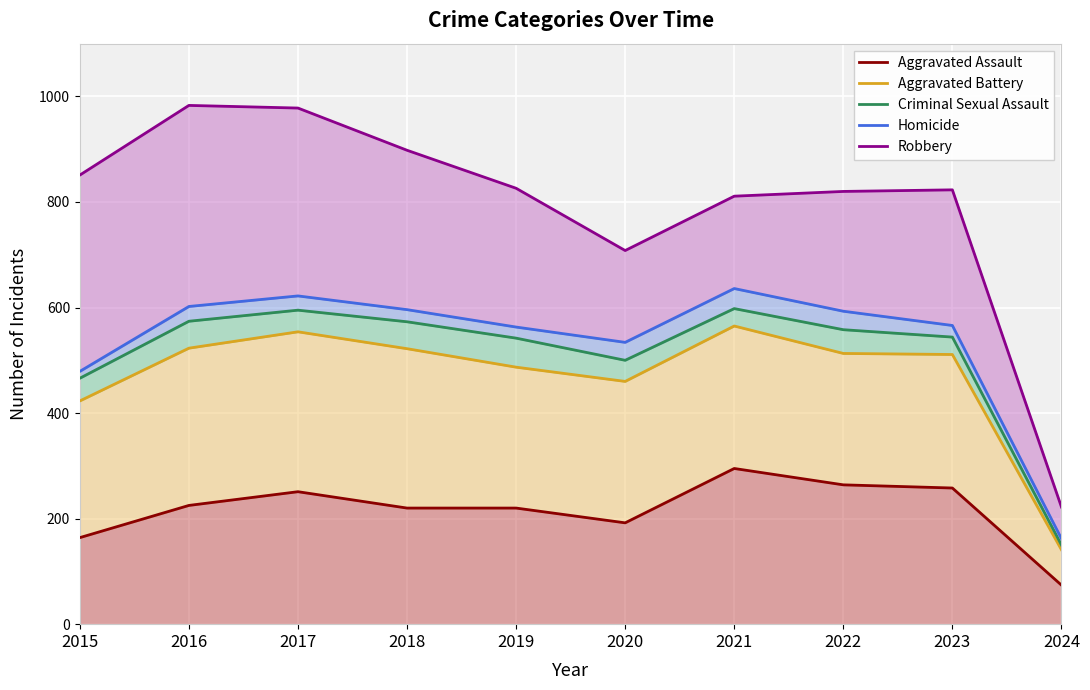

What is the approximate value of Aggravated Battery at 2016, to the nearest 5?

525